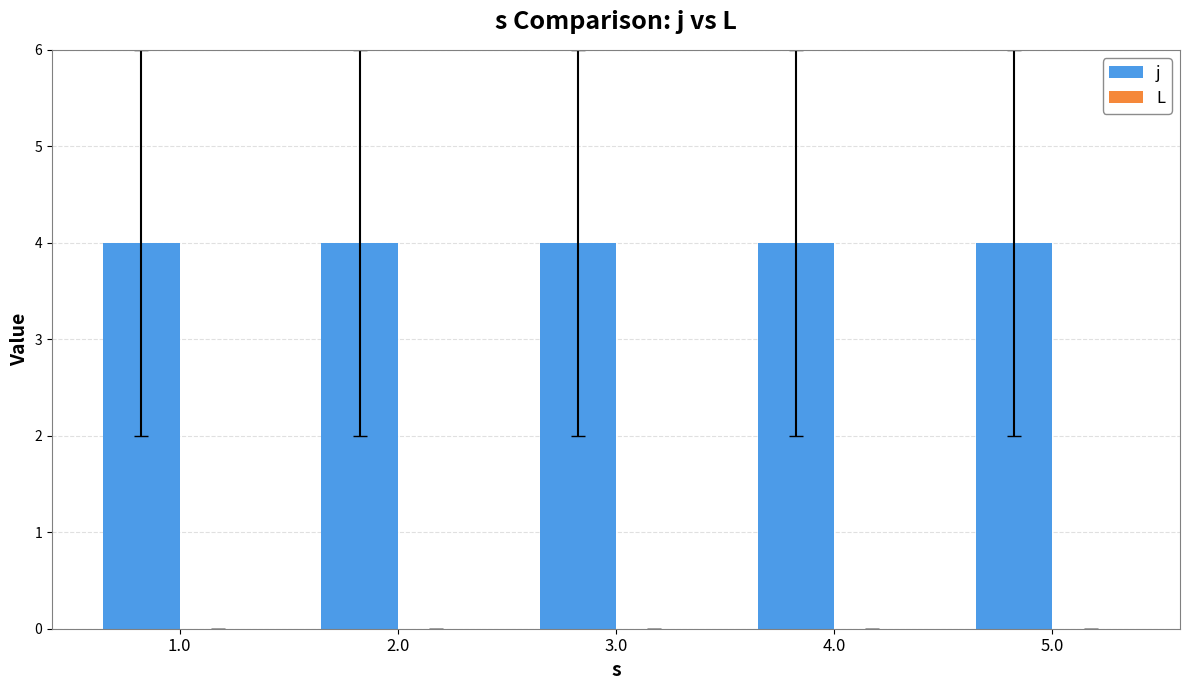

Reading right to left, what are all the values shown in this chart?

j: 5.0=4	4.0=4	3.0=4	2.0=4	1.0=4
L: 5.0=0	4.0=0	3.0=0	2.0=0	1.0=0